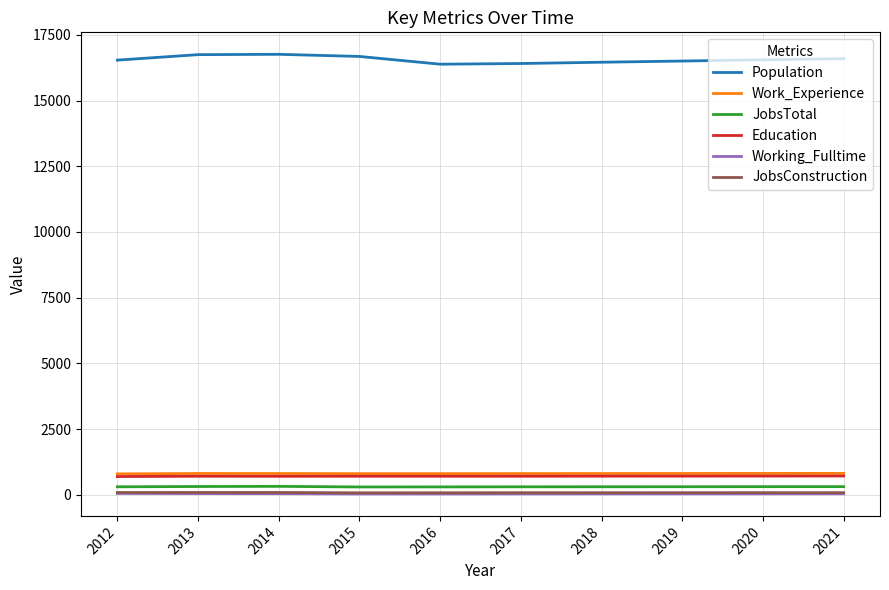

The Work_Experience series shows 206 at 2015. True or false?

False